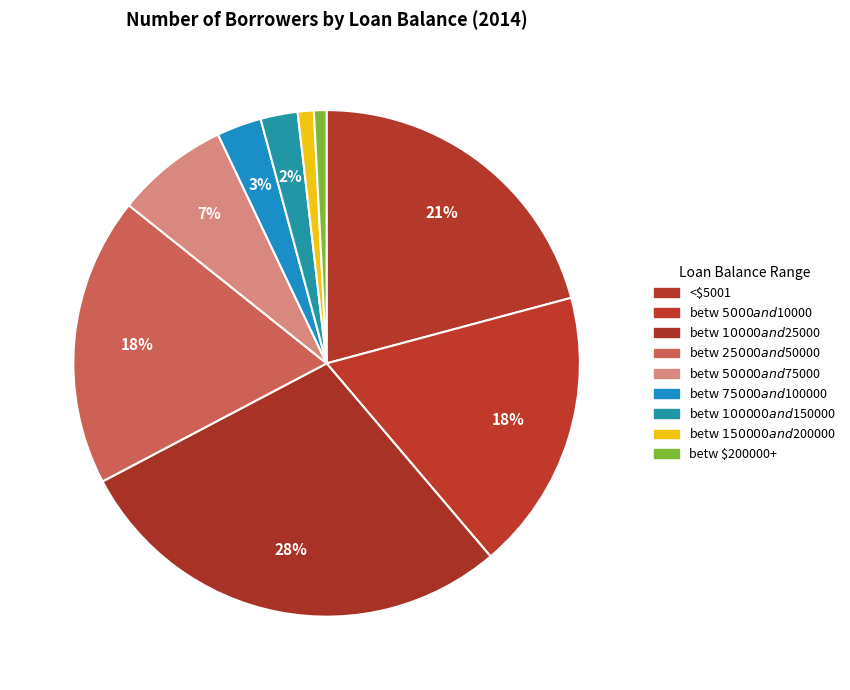

Which category has the biggest portion of the pie?

betw $10000 and $25000